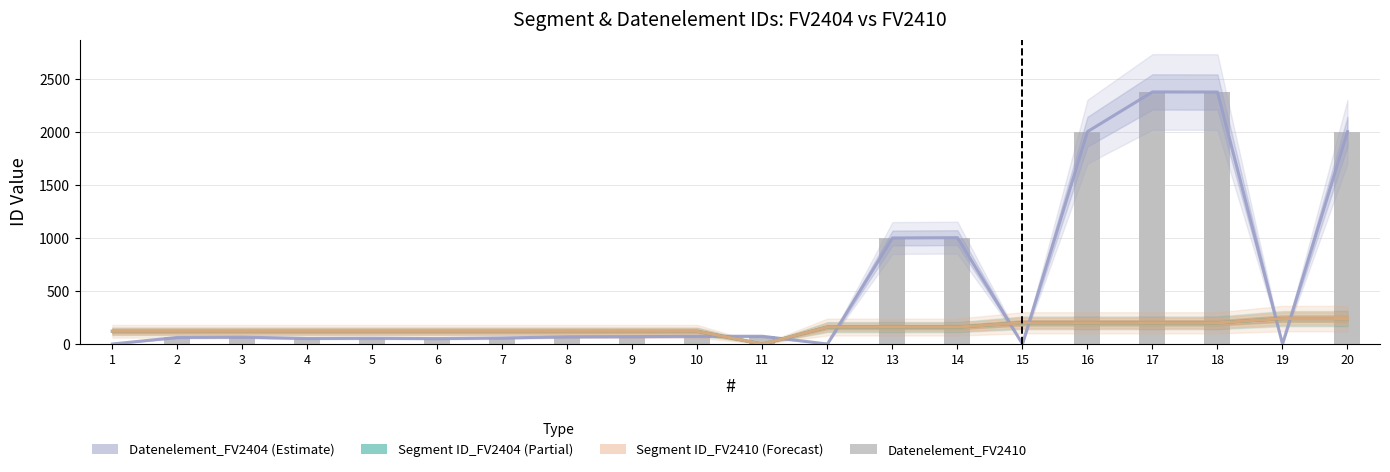

At which category does the chart reach its peak across all series?

17